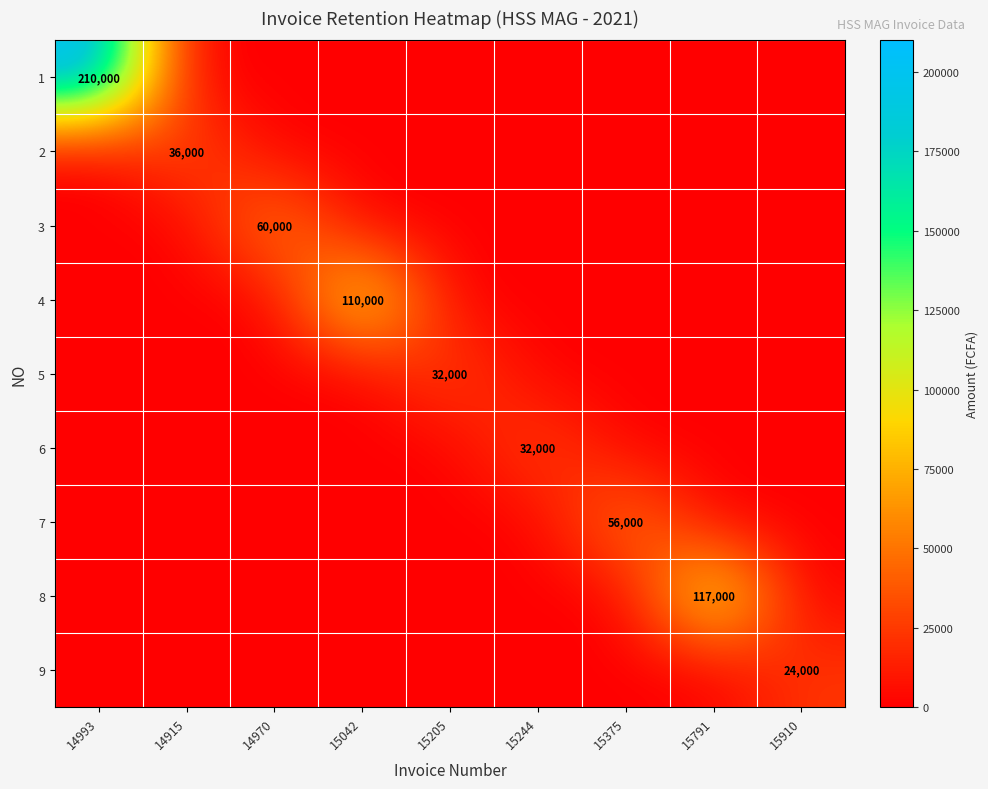

True or false: 9 has a value of 6022 at 15910.

False